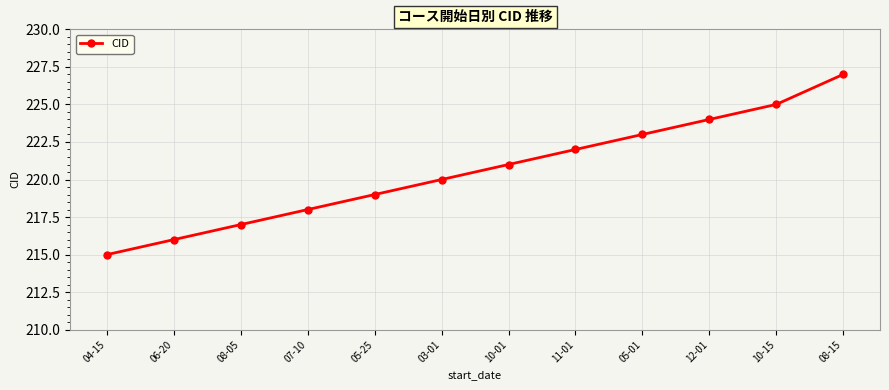

Is it true that the value at 03-01 is 220?

True